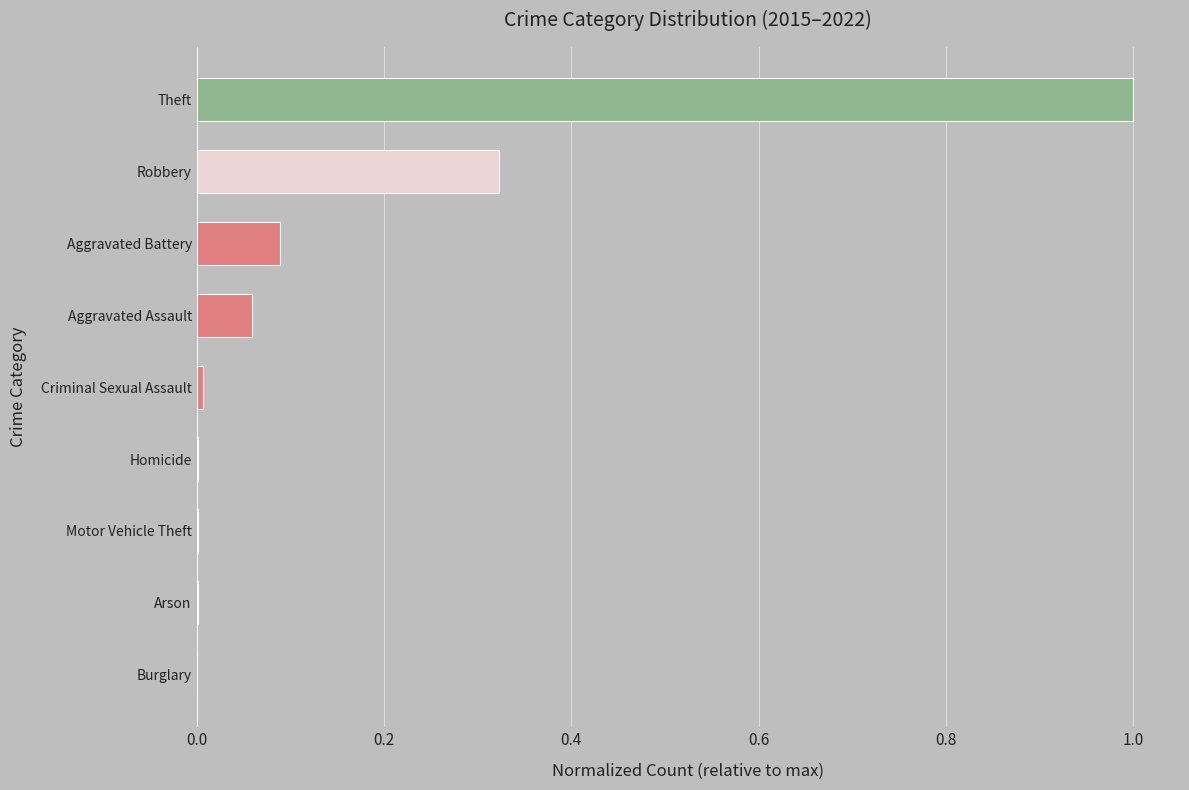

What is the sum of all values?

1.5